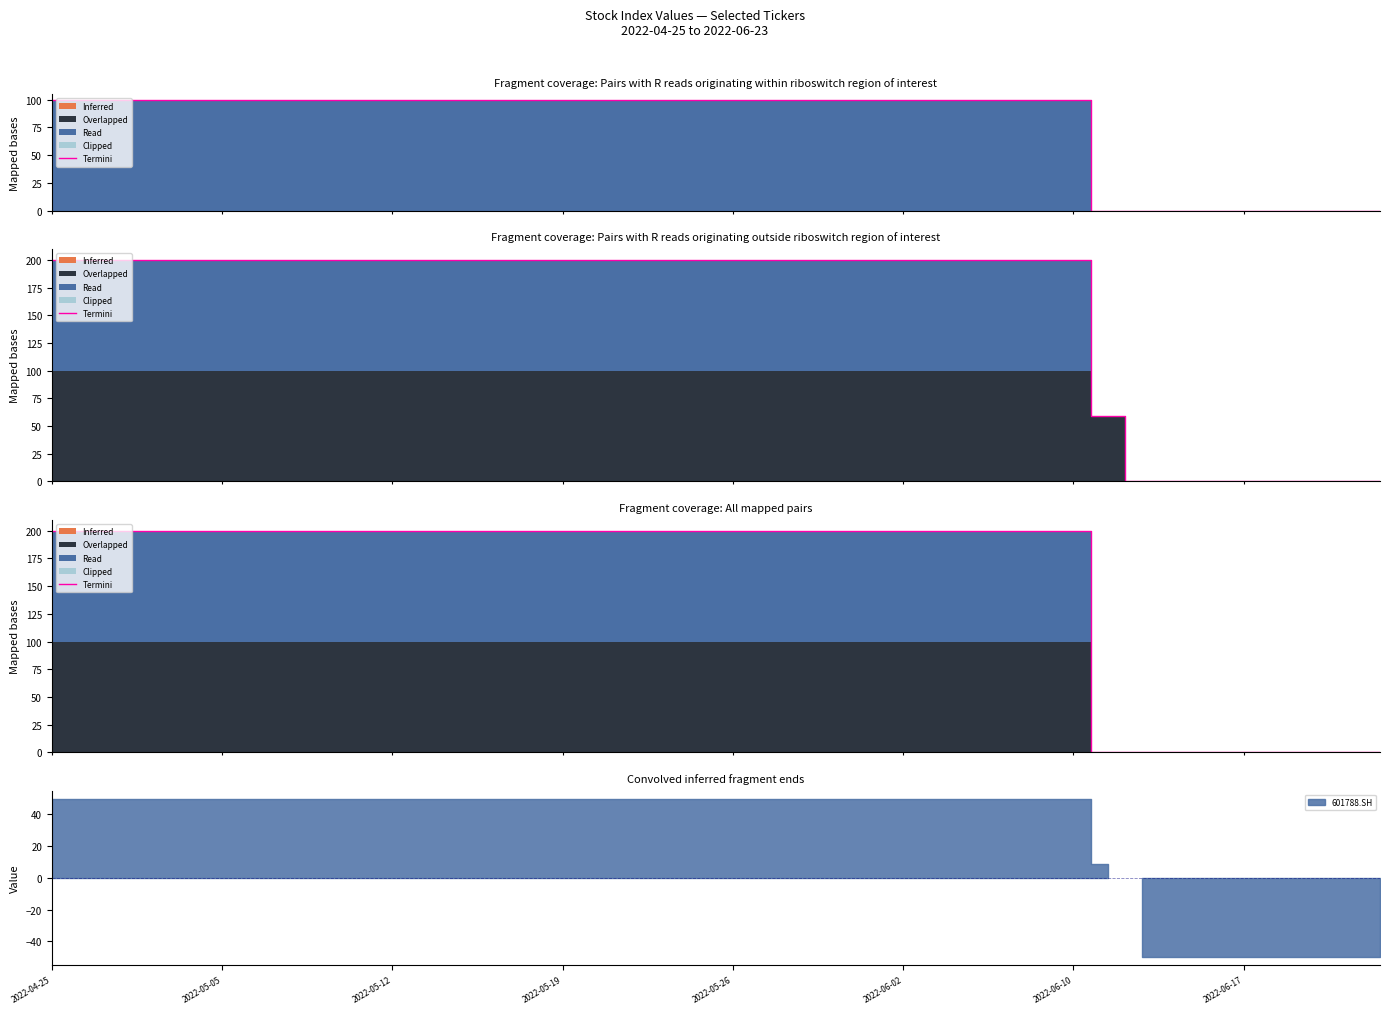

What is the greatest value displayed?

200